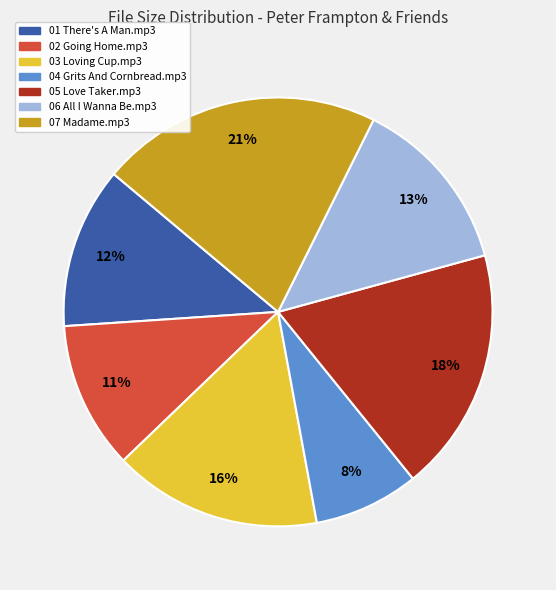

To the nearest percent, what is the difference between the largest and smallest slice percentages?

13%